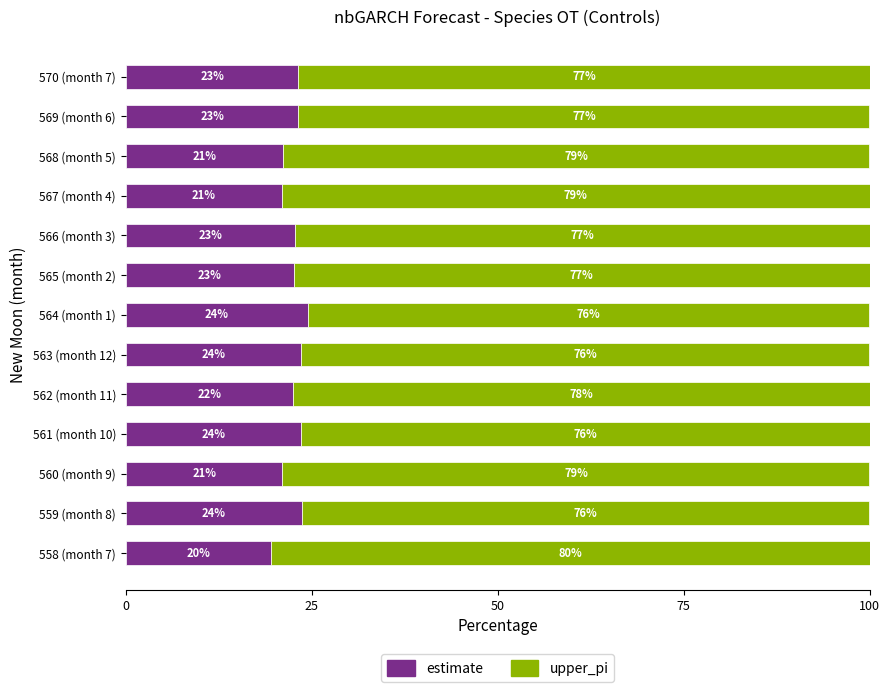

What is the average value of the estimate series?

22.5